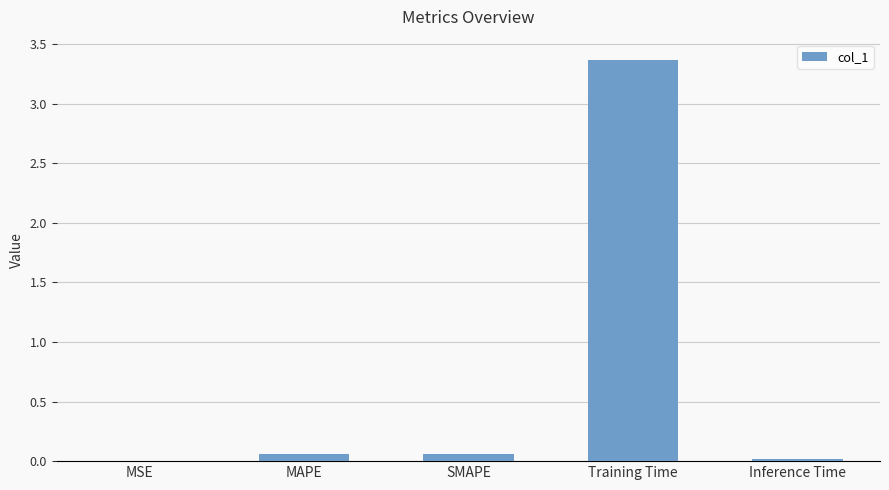

Which label corresponds to the largest value in the chart?

Training Time